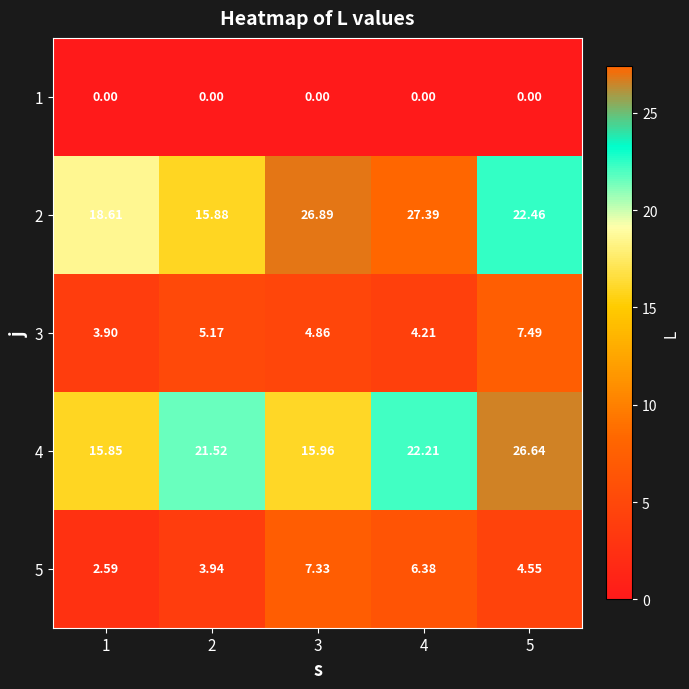

Is the value of 5 at 5 greater than the value of 1 at 5?

Yes